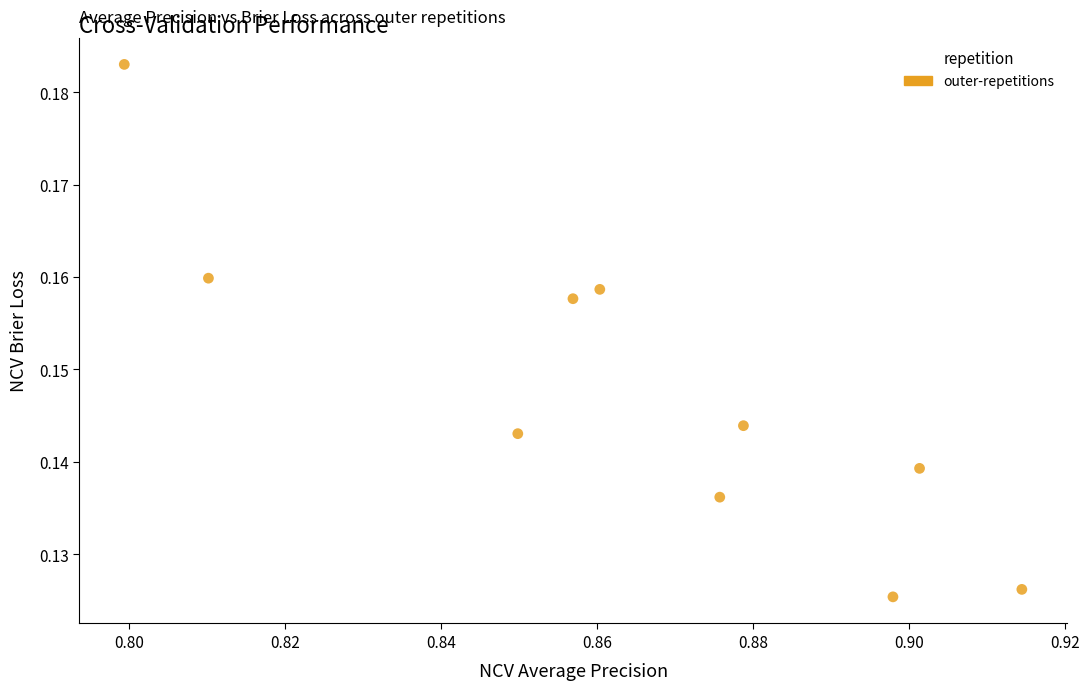

What is the average X value?

0.9